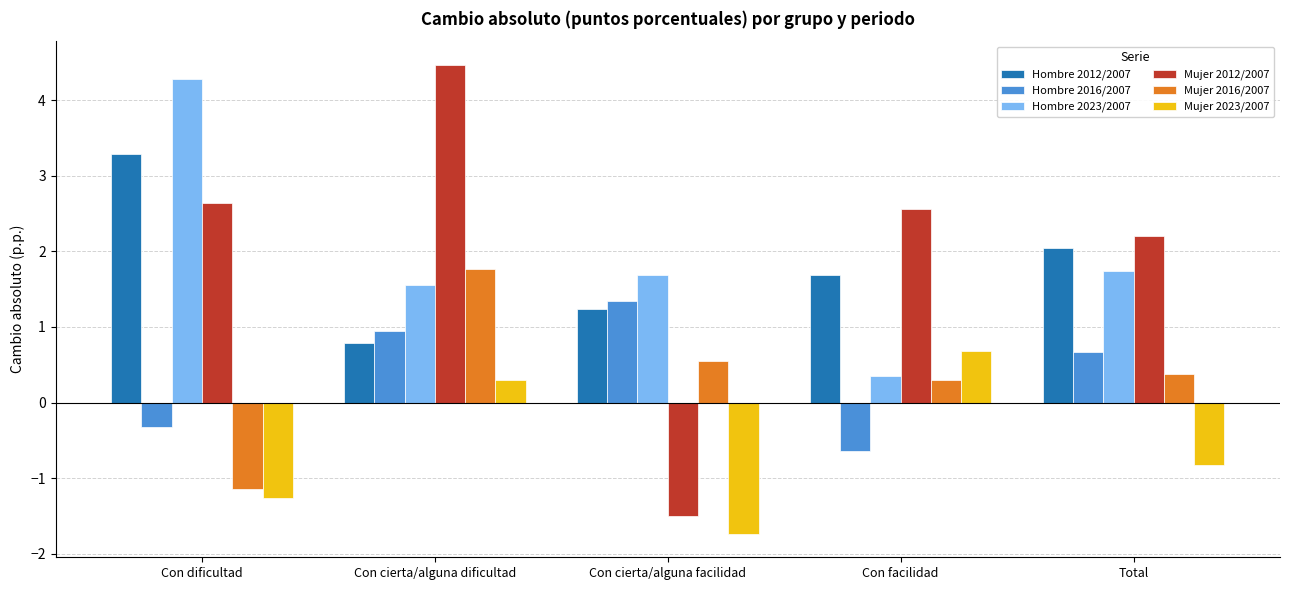

Reading left to right, transcribe all the data shown in this chart.

Hombre 2012/2007: Con dificultad=3.3	Con cierta/alguna dificultad=0.8	Con cierta/alguna facilidad=1.2	Con facilidad=1.7	Total=2.0
Hombre 2016/2007: Con dificultad=-0.3	Con cierta/alguna dificultad=0.9	Con cierta/alguna facilidad=1.3	Con facilidad=-0.6	Total=0.7
Hombre 2023/2007: Con dificultad=4.3	Con cierta/alguna dificultad=1.6	Con cierta/alguna facilidad=1.7	Con facilidad=0.3	Total=1.7
Mujer 2012/2007: Con dificultad=2.6	Con cierta/alguna dificultad=4.5	Con cierta/alguna facilidad=-1.5	Con facilidad=2.6	Total=2.2
Mujer 2016/2007: Con dificultad=-1.1	Con cierta/alguna dificultad=1.8	Con cierta/alguna facilidad=0.6	Con facilidad=0.3	Total=0.4
Mujer 2023/2007: Con dificultad=-1.3	Con cierta/alguna dificultad=0.3	Con cierta/alguna facilidad=-1.7	Con facilidad=0.7	Total=-0.8